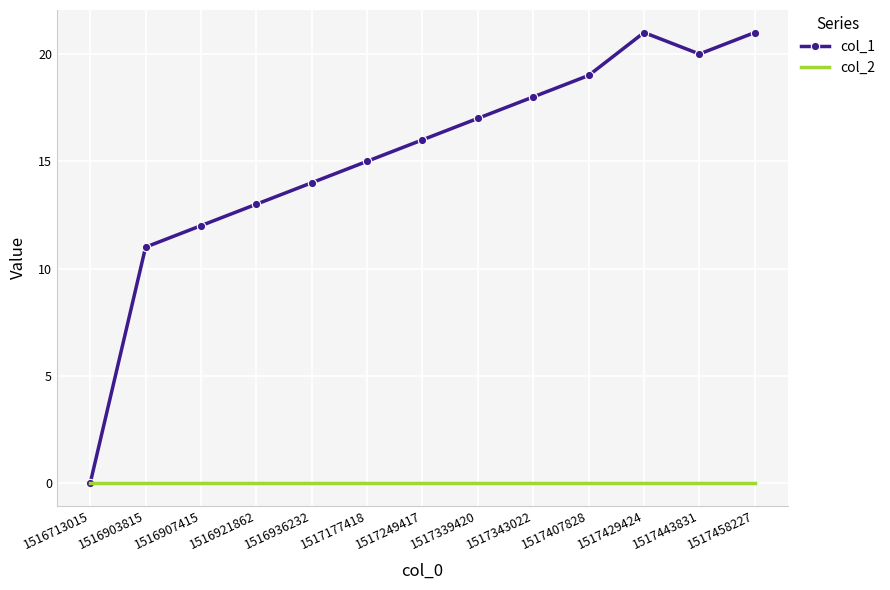

What is the spread (max minus min) of values at 1517249417?

16